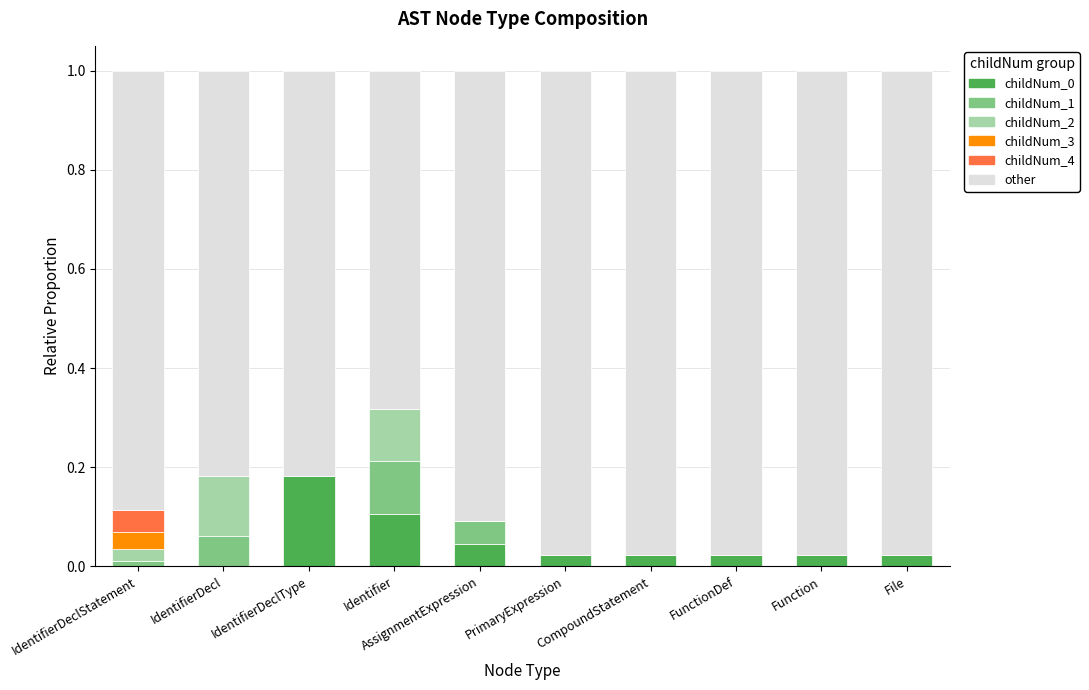

What is the sum of all childNum_0 values?

0.4